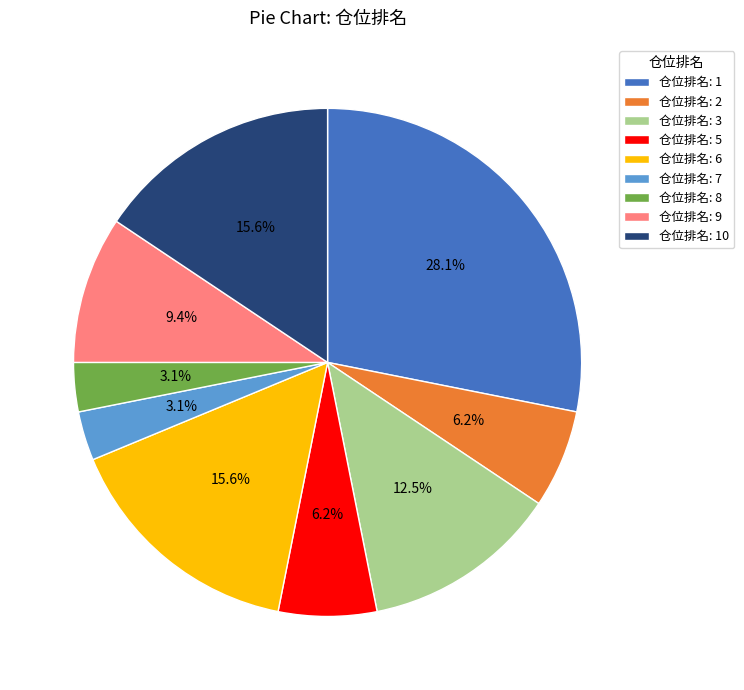

What is the largest slice in the pie chart?

仓位排名: 1